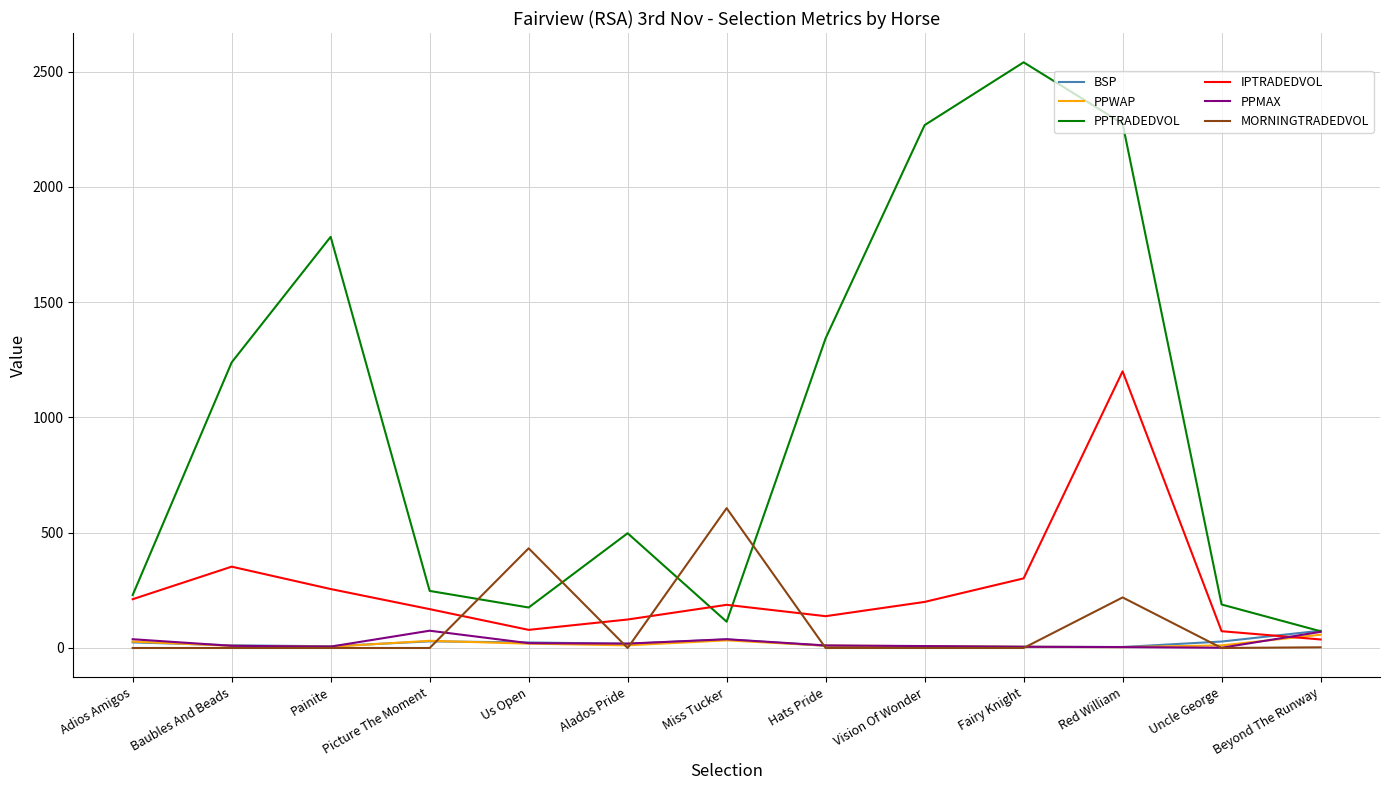

What position from the right is Us Open?

9